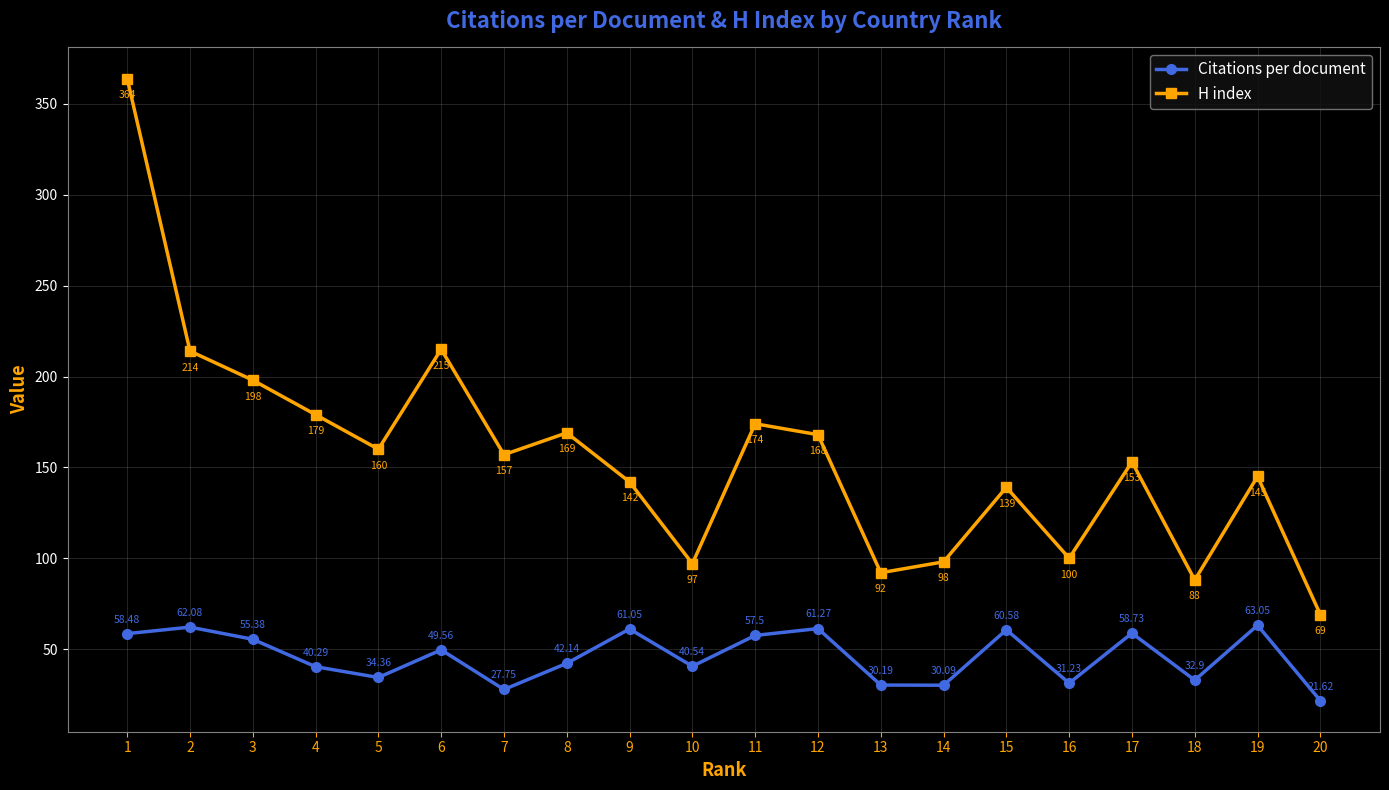

At 12, list the series in order from smallest to largest.

Citations per document, H index